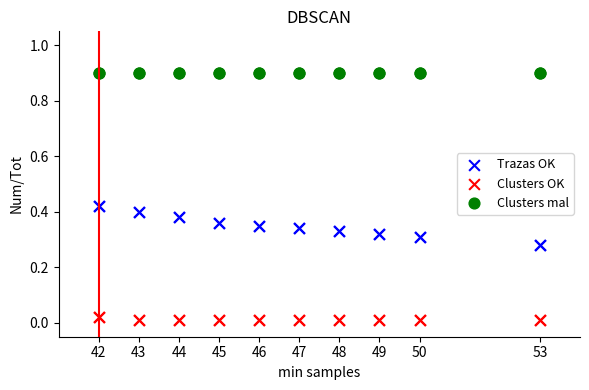

Which series reaches the minimum Y coordinate?

Clusters OK